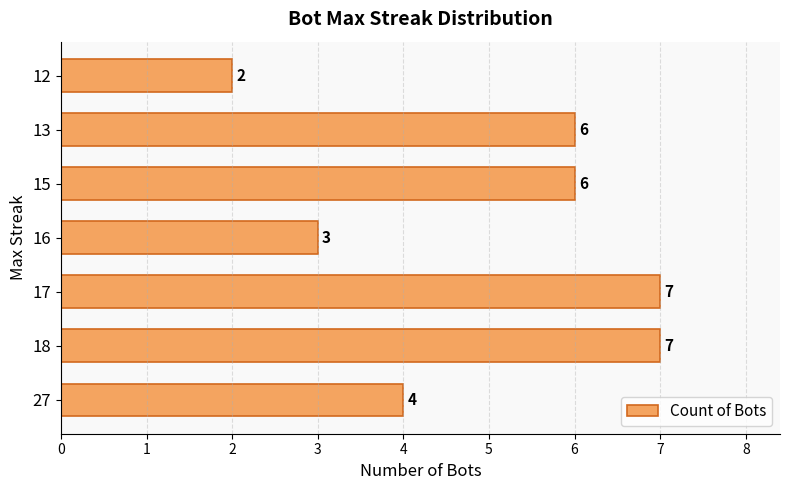

Reading bottom to top, extract all data points from this chart.

27=4	18=7	17=7	16=3	15=6	13=6	12=2